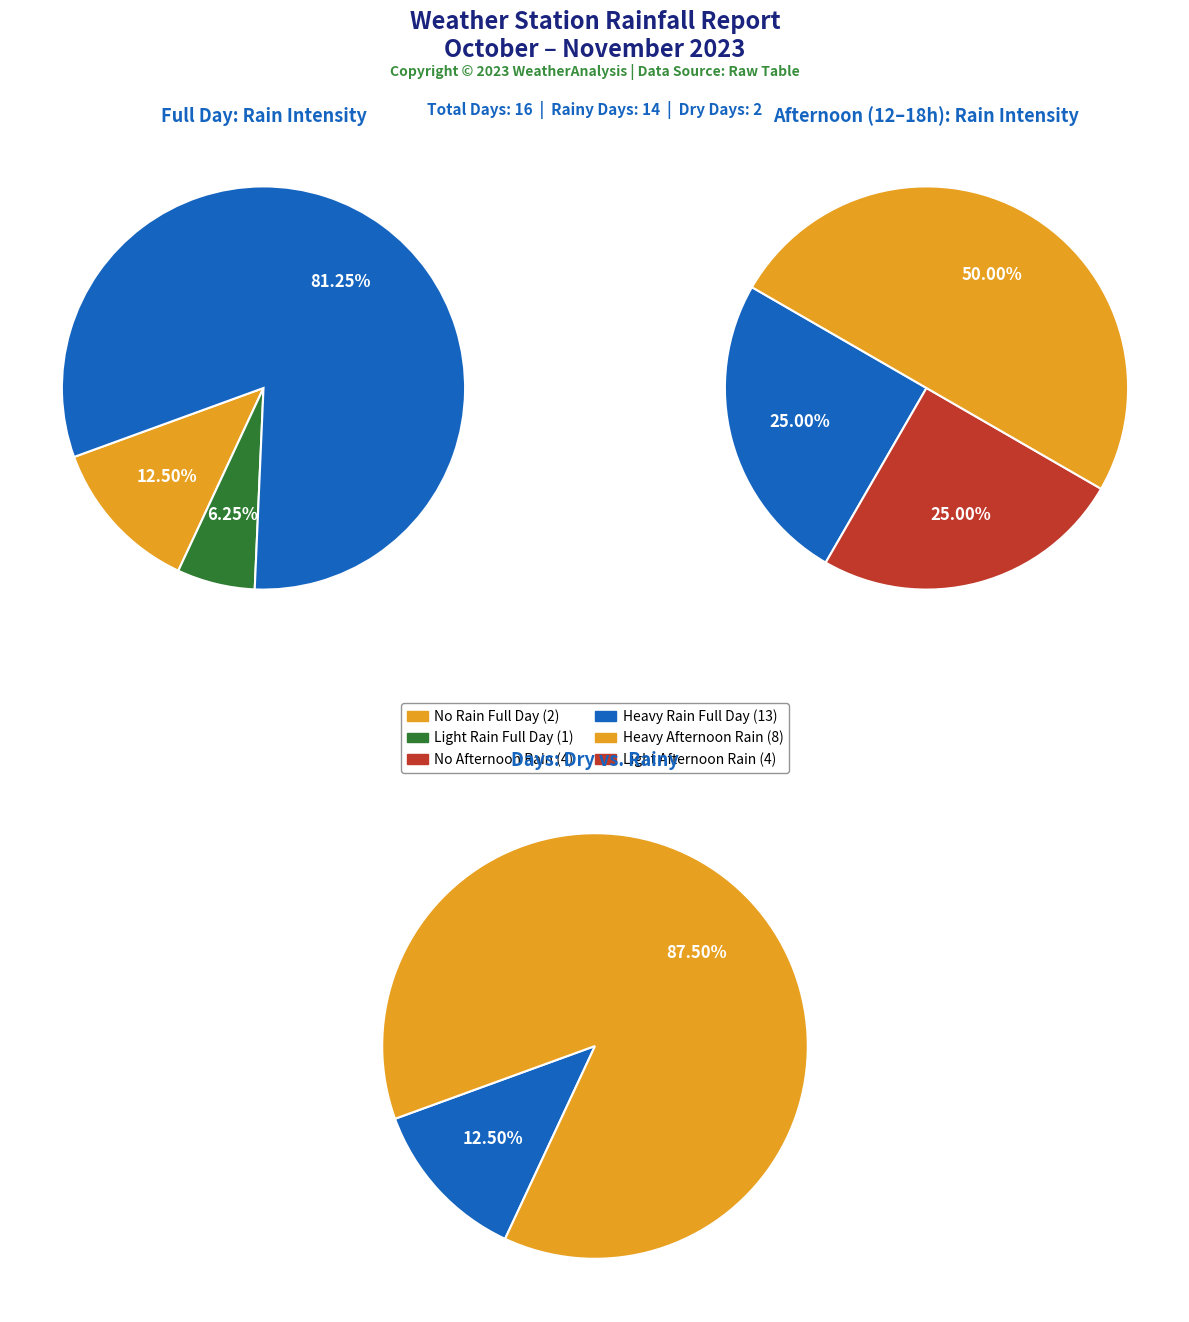

What is the difference between the highest and lowest values at 12?

20